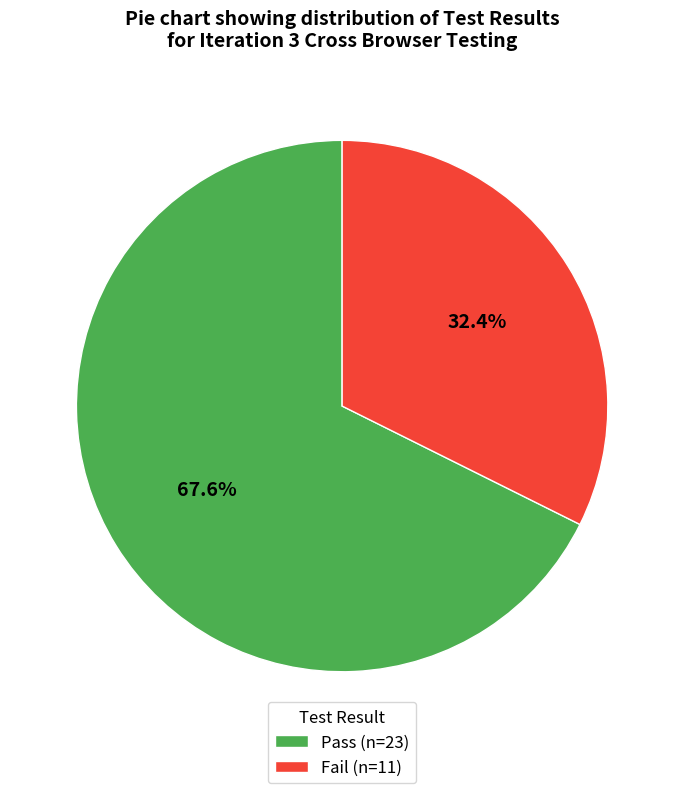

Is there a majority slice in this chart?

Yes